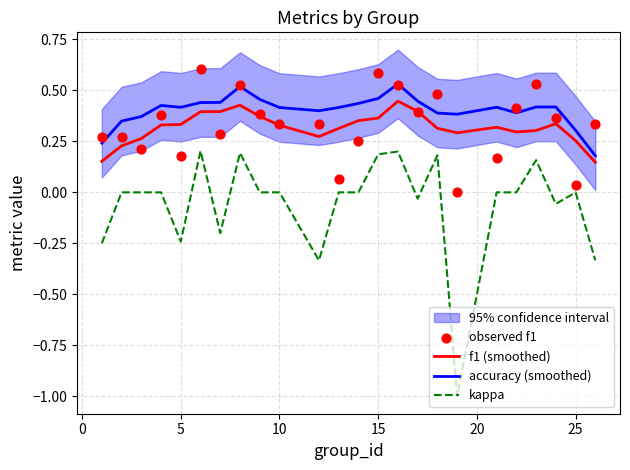

What are all the series names shown in the legend?

f1 (smoothed), accuracy (smoothed), kappa, observed f1